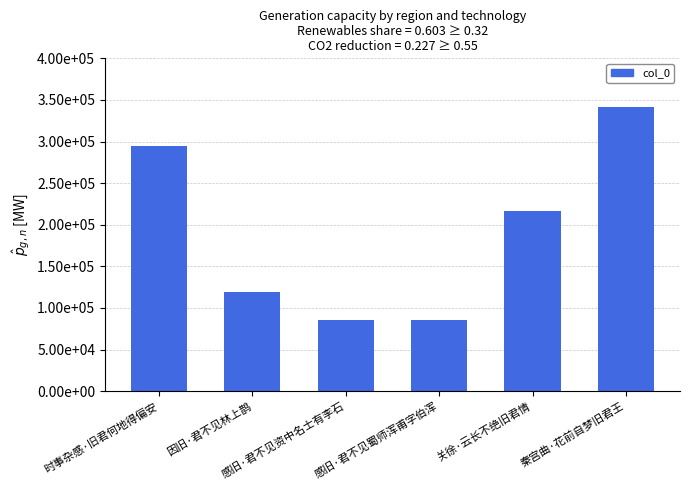

At which category does the chart reach its minimum across all series?

感旧·君不见蜀师浑甫字伯浑